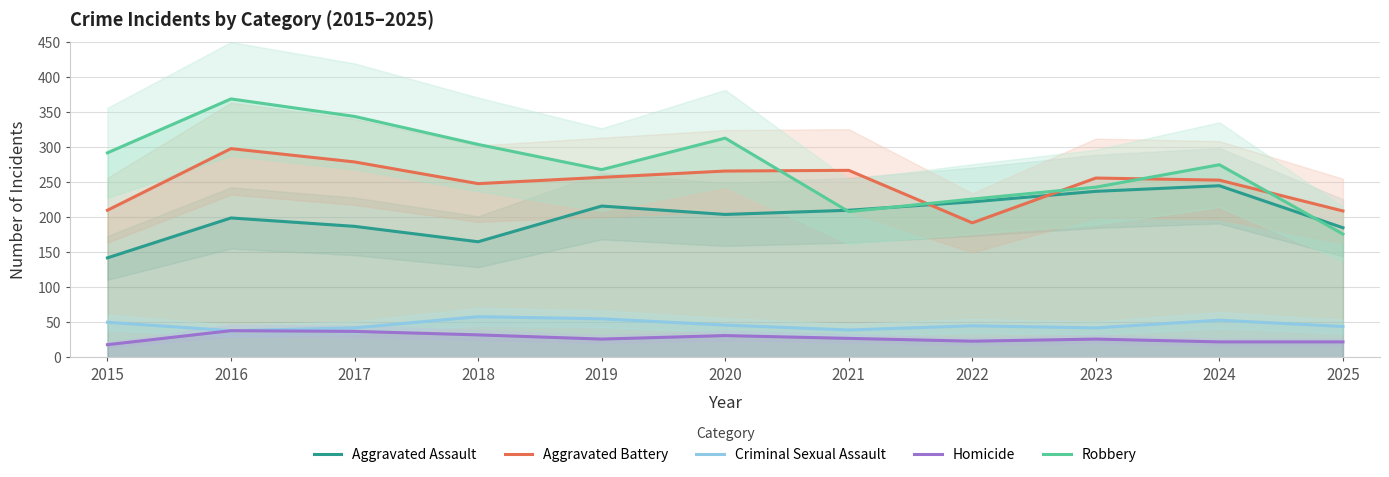

Where is Aggravated Battery nearest to the value 245?

2018